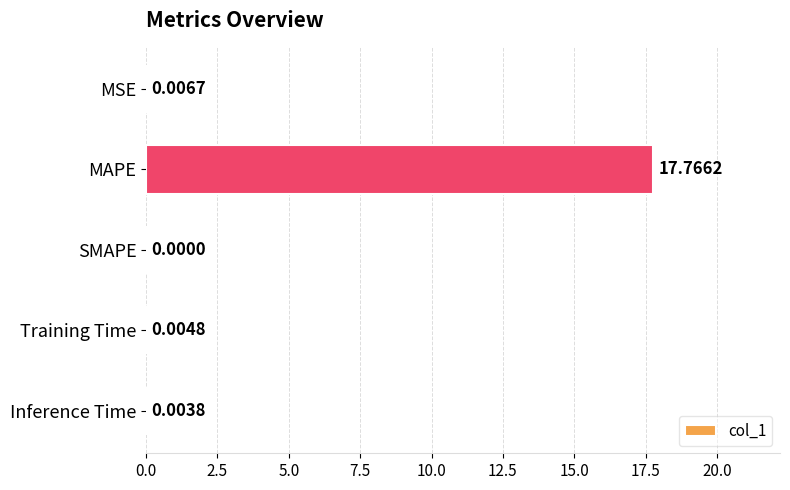

Which label corresponds to the largest value in the chart?

MAPE